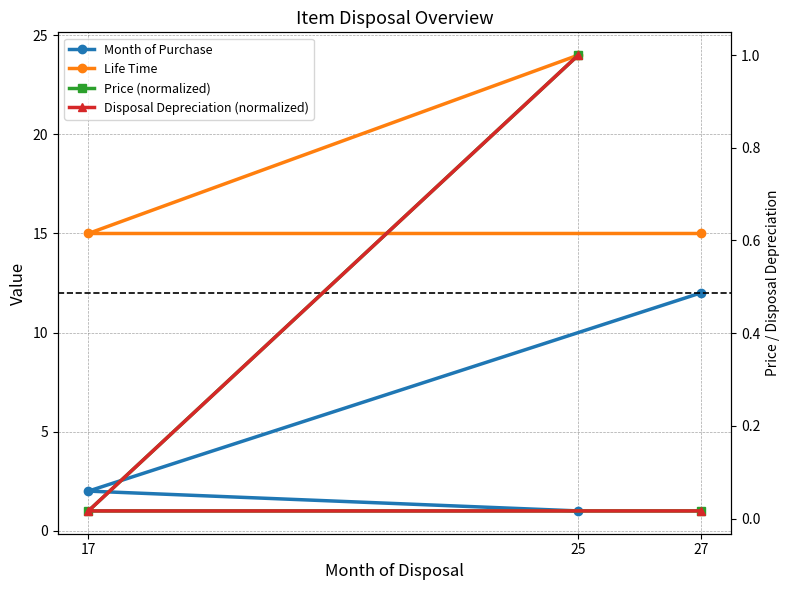

Reading right to left, list all the values displayed in this chart.

Month of Purchase: 27=12.0	17=2.0	25=1.0
Life Time: 27=15.0	17=15.0	25=24.0
Price (normalized): 27=0.0	17=0.0	25=1.0
Disposal Depreciation (normalized): 27=0.0	17=0.0	25=1.0